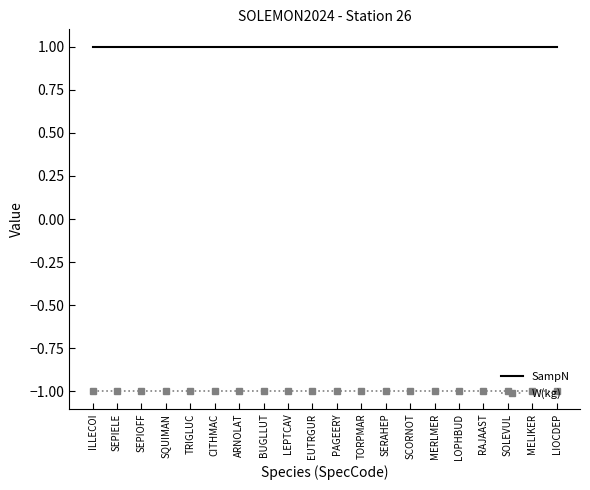

The SampN series shows 0 at TORPMAR. True or false?

False